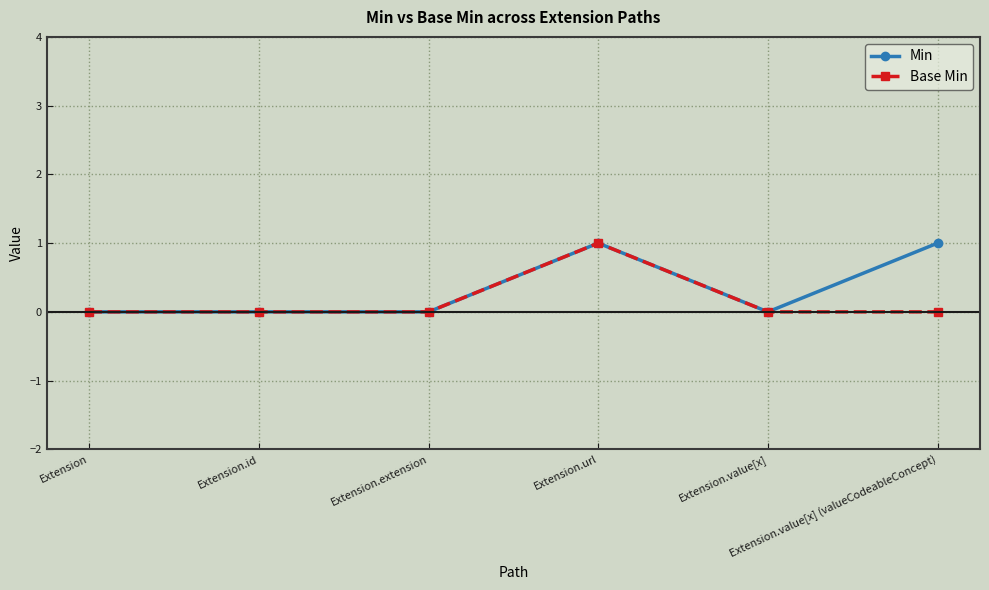

True or false: Min has more than 0 interior local peaks.

True